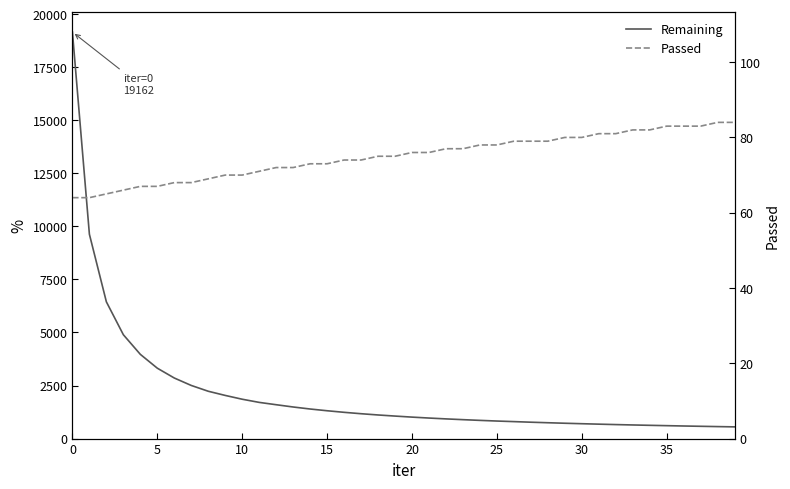

What is the minimum value for Passed?

64